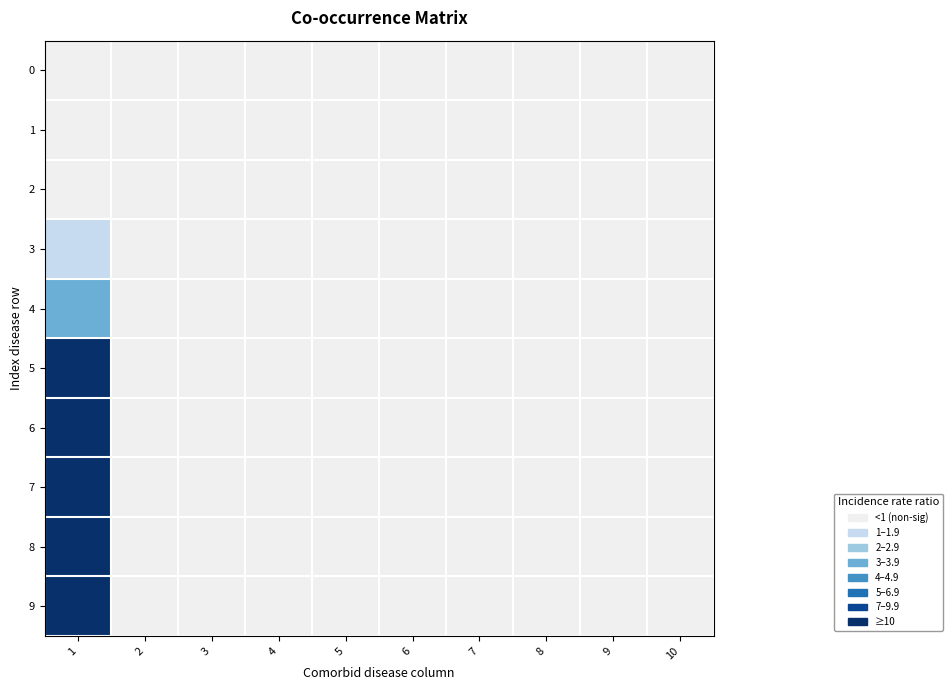

Rank the series at 1 from highest to lowest value.

9, 5, 6, 8, 7, 4, 3, 0, 1, 2